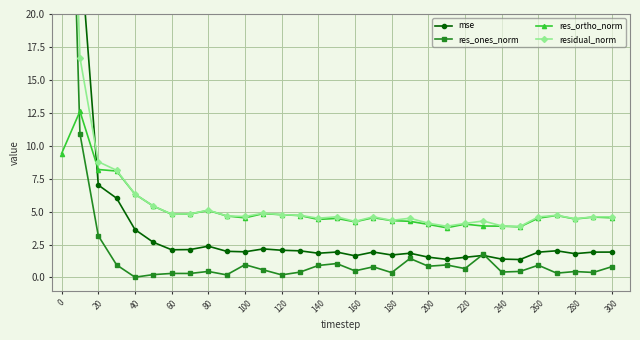

Reading right to left, what are all the values shown in this chart?

mse: 1.9	1.9	1.8	2.0	1.9	1.4	1.4	1.7	1.5	1.4	1.5	1.8	1.7	1.9	1.6	1.9	1.8	2.0	2.1	2.2	1.9	2.0	2.4	2.1	2.1	2.7	3.6	6.0	7.0	25.3	318.2
res_ones_norm: 0.8	0.4	0.4	0.3	0.9	0.5	0.4	1.8	0.7	0.9	0.9	1.4	0.4	0.8	0.5	1.1	0.9	0.4	0.2	0.6	1.0	0.2	0.5	0.3	0.3	0.2	0.0	1.0	3.2	10.9	58.4
res_ortho_norm: 4.5	4.6	4.4	4.7	4.5	3.8	3.9	3.9	4.0	3.8	4.0	4.3	4.3	4.5	4.2	4.5	4.4	4.7	4.8	4.8	4.5	4.7	5.1	4.8	4.8	5.4	6.3	8.1	8.2	12.6	9.4
residual_norm: 4.6	4.6	4.5	4.7	4.6	3.9	3.9	4.3	4.1	3.9	4.1	4.5	4.3	4.6	4.3	4.6	4.5	4.7	4.8	4.9	4.6	4.7	5.1	4.8	4.8	5.4	6.3	8.1	8.8	16.7	59.2